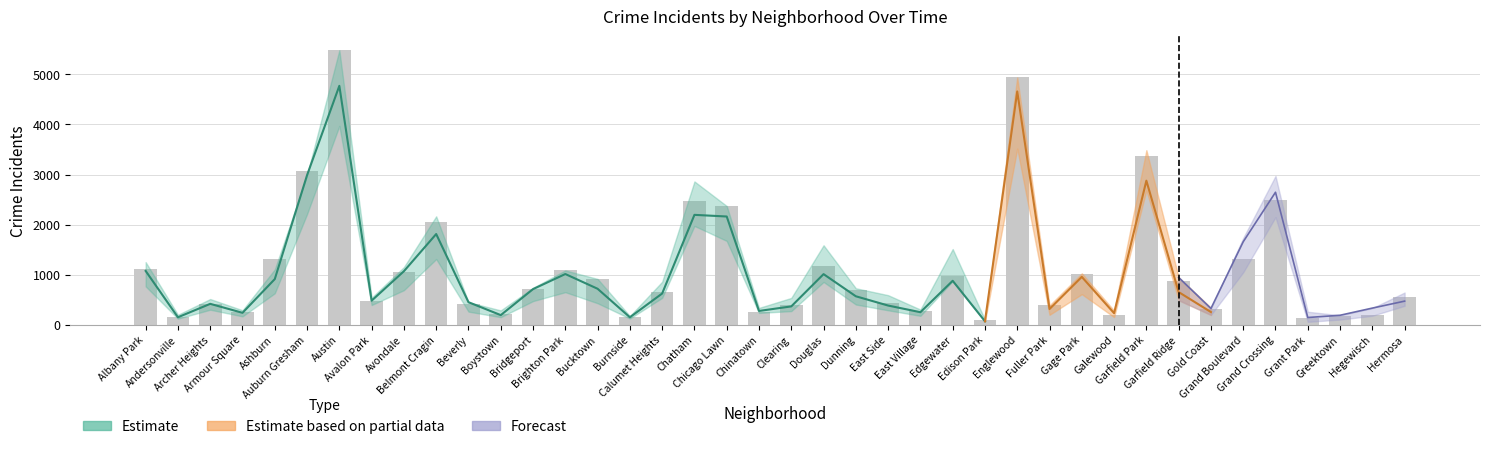

Is it true that the value at Chinatown is 100?

False